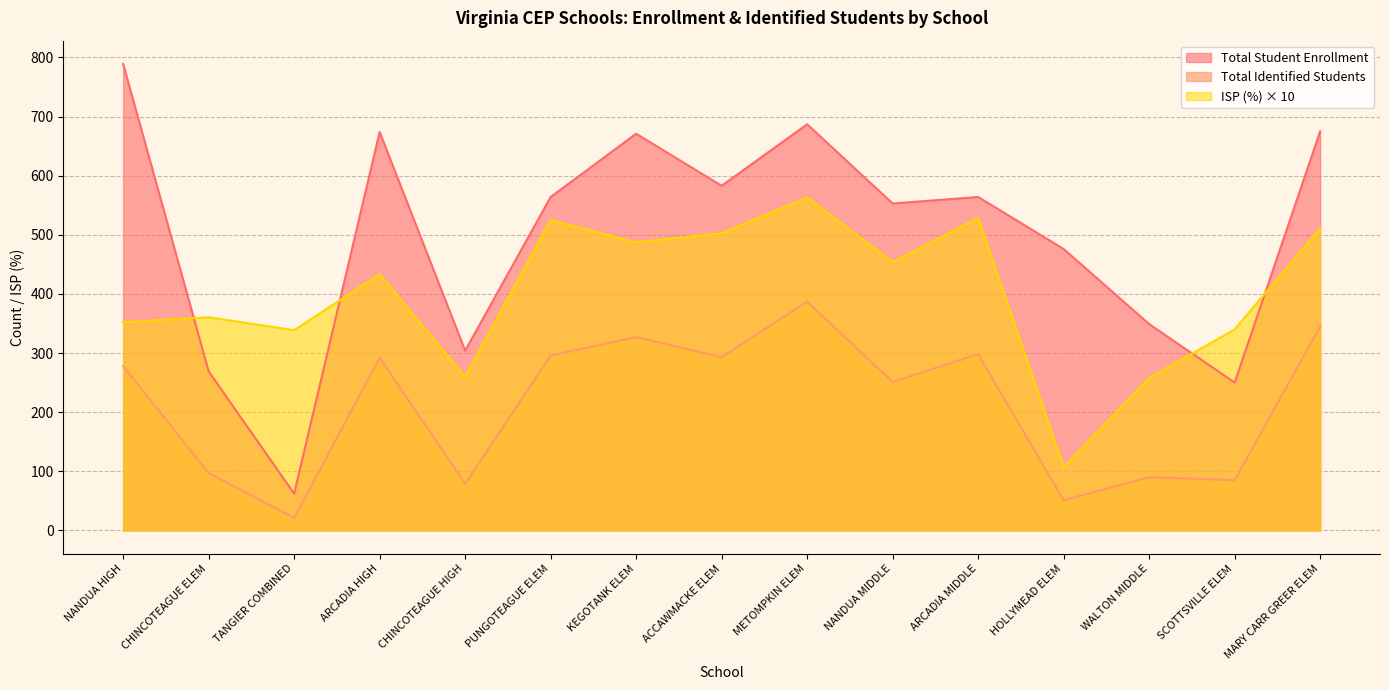

Which has a higher value, NANDUA HIGH or ARCADIA HIGH?

NANDUA HIGH